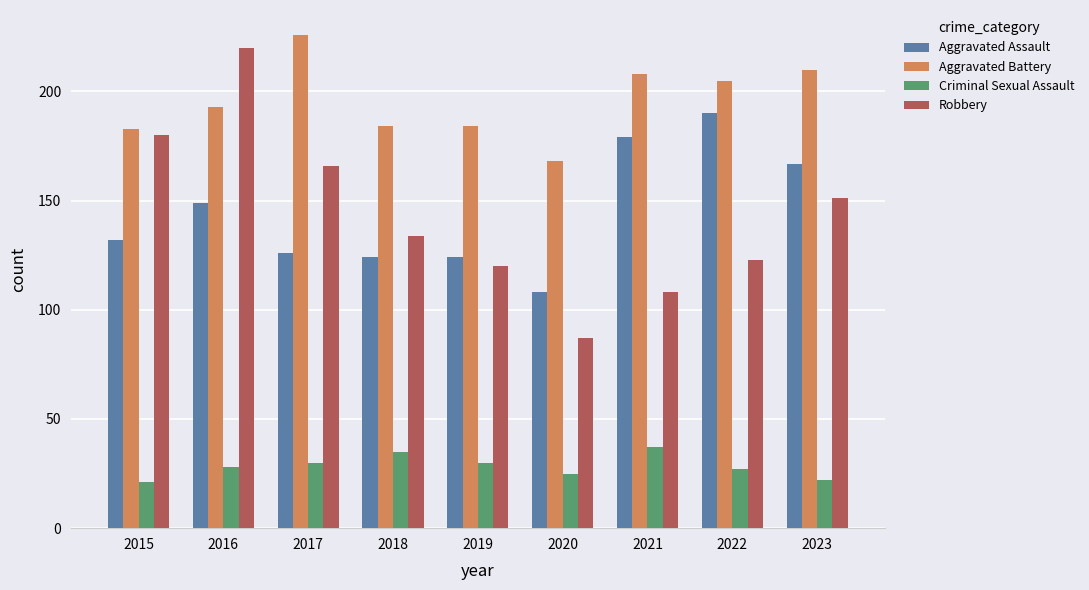

At 2023, list the series in order from smallest to largest.

Criminal Sexual Assault, Robbery, Aggravated Assault, Aggravated Battery